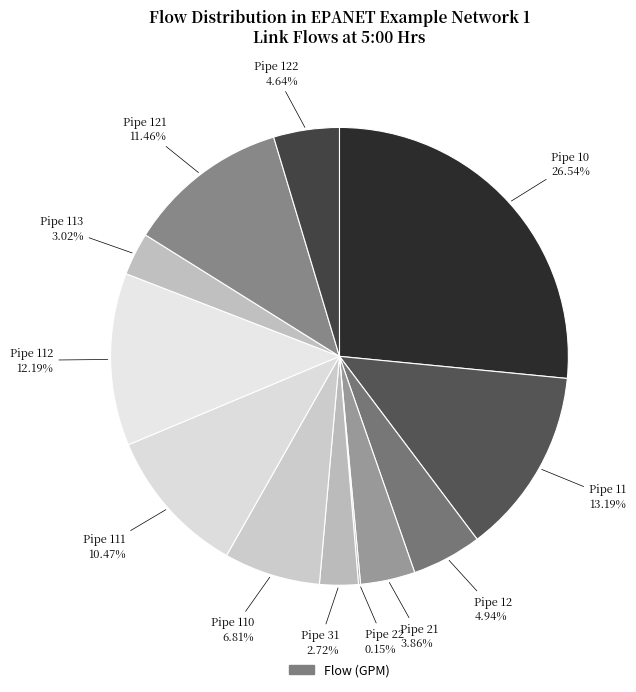

How many slices are in this pie chart?

12